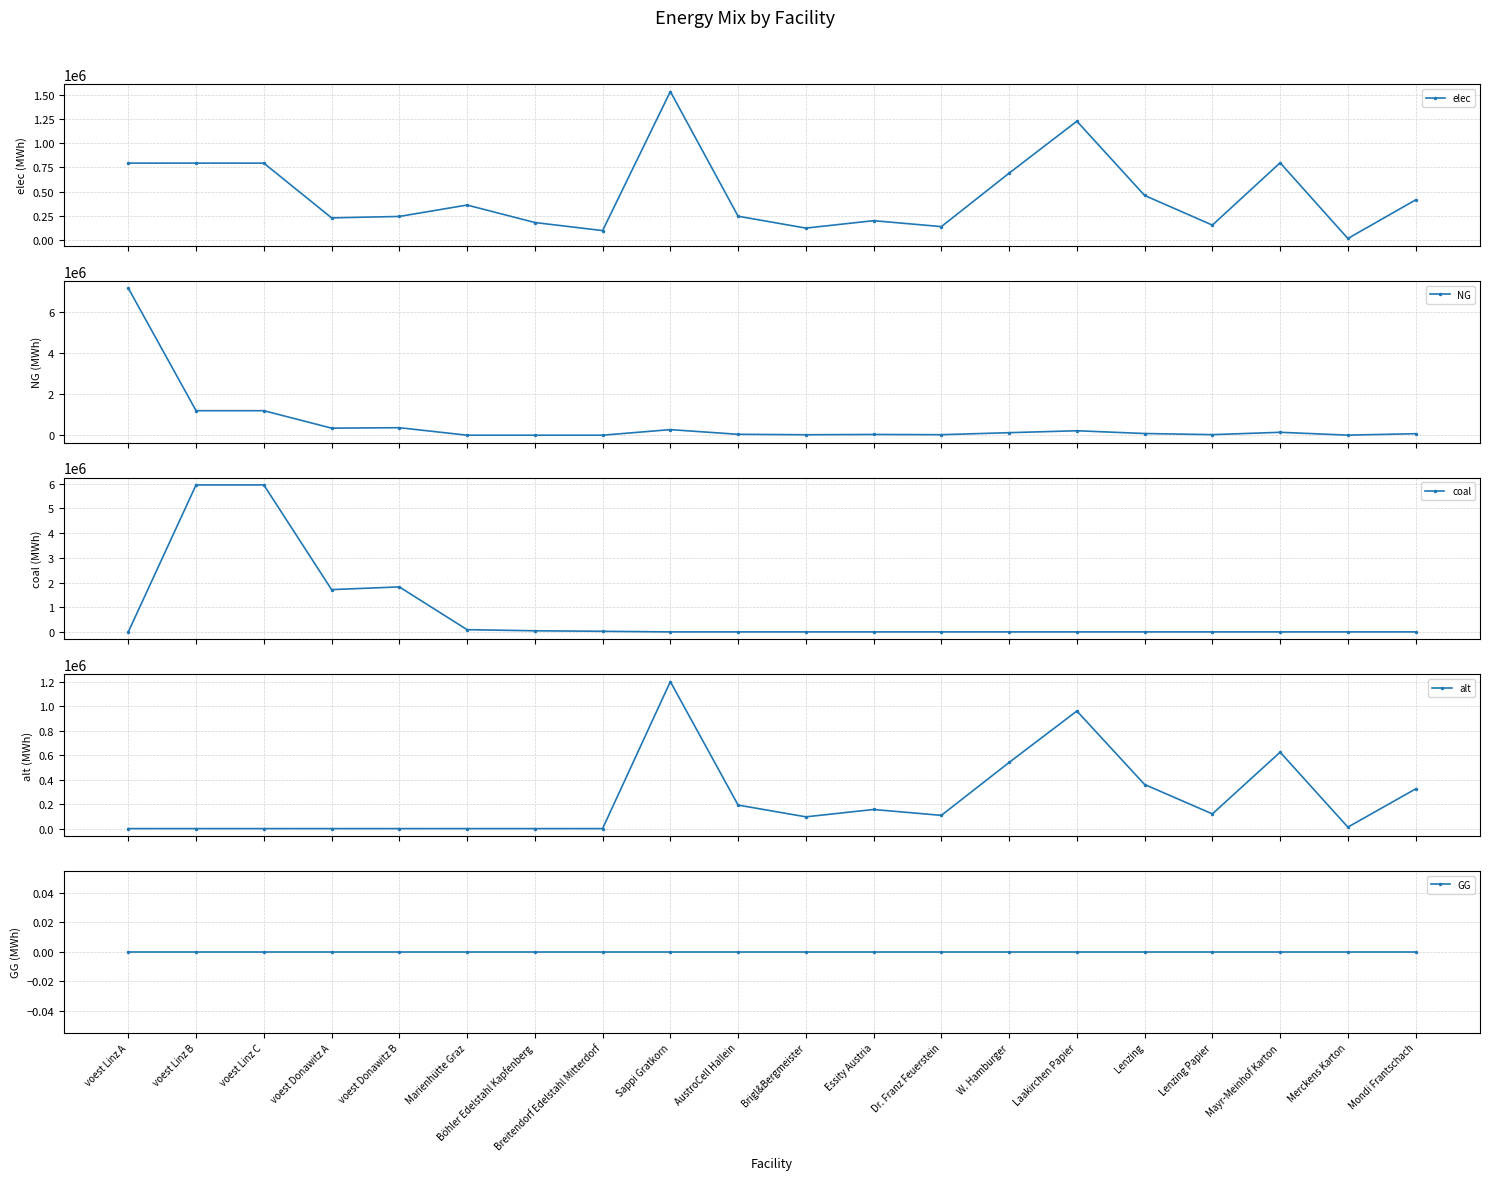

True or false: elec and alt cross at least once.

False